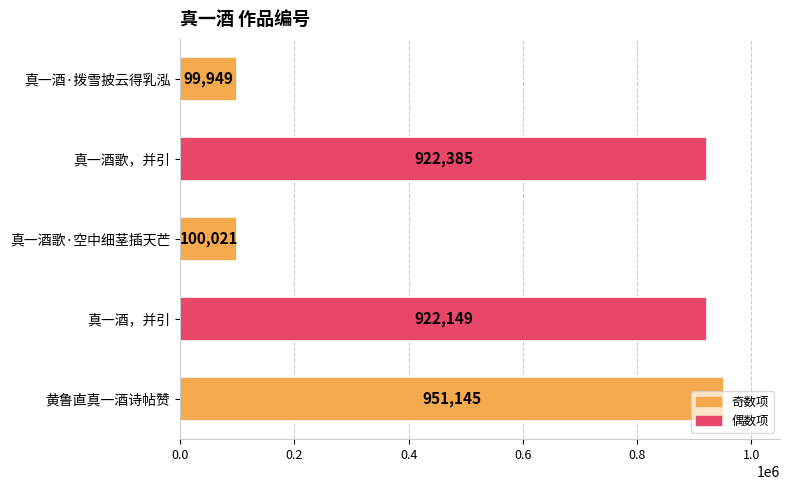

How many values are below 922149?

2